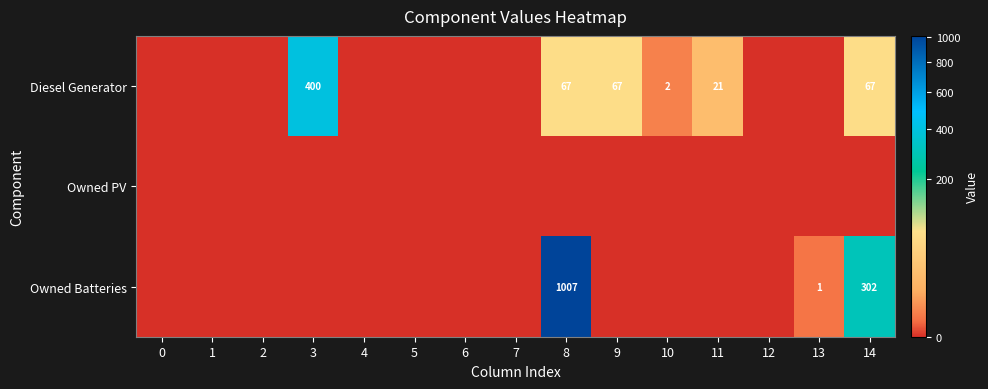

At which label is Owned Batteries closest to 503?

14